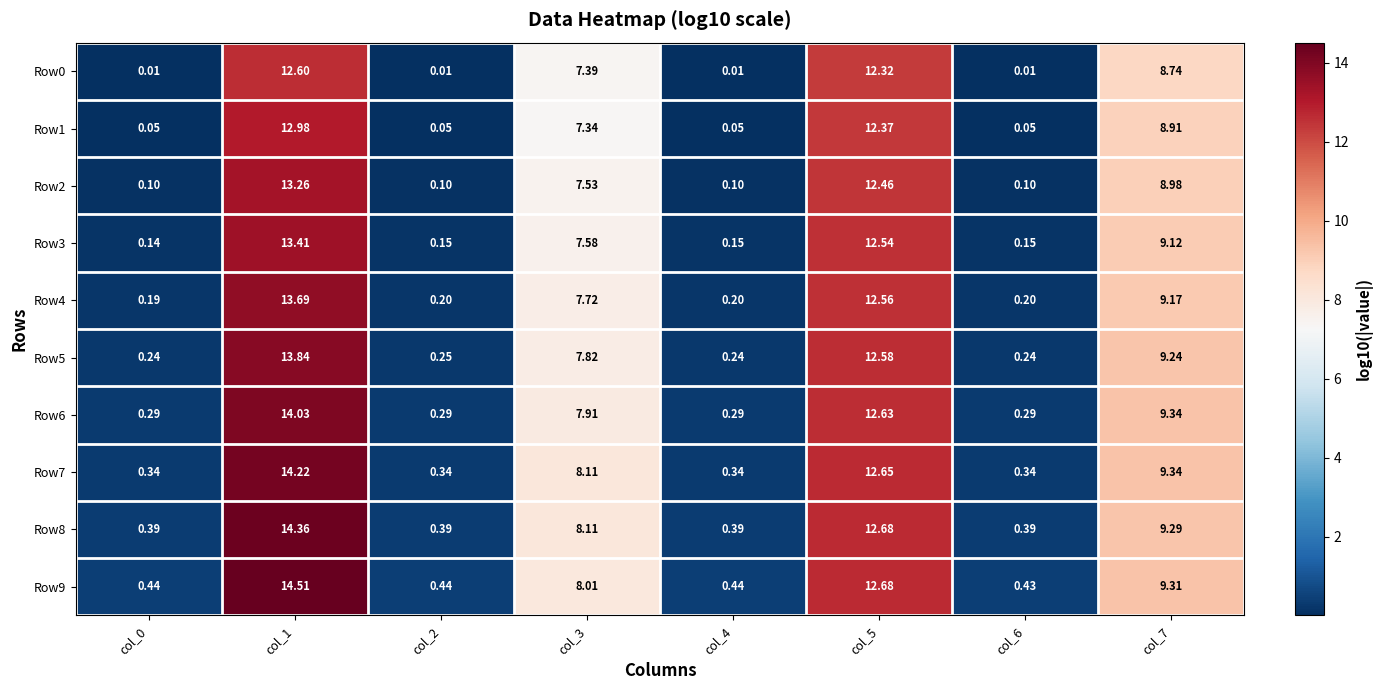

Which has a higher value, col_4 or col_7?

col_7